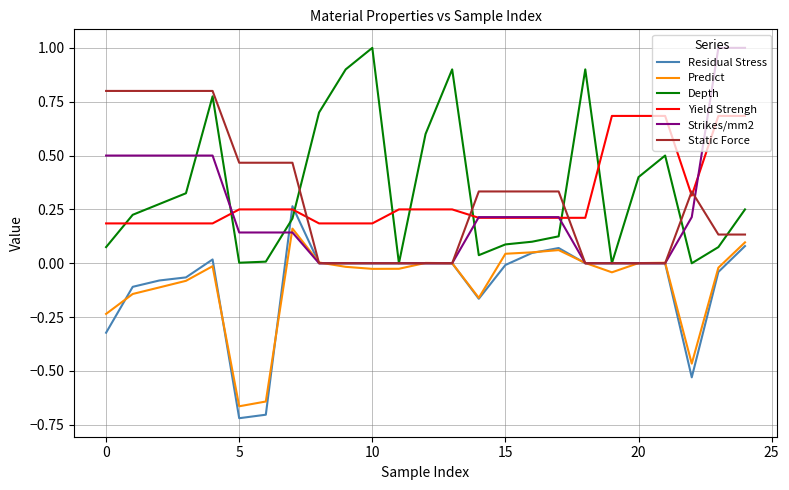

What is the greatest value displayed?

1.0